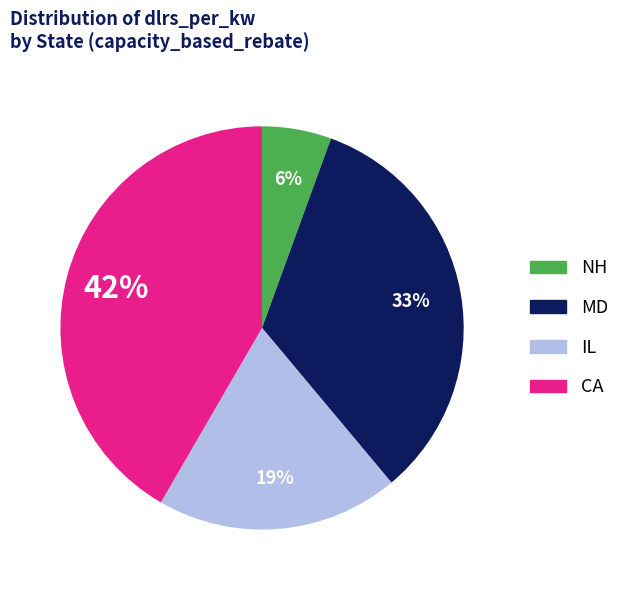

To the nearest percent, what is the average slice percentage?

25%